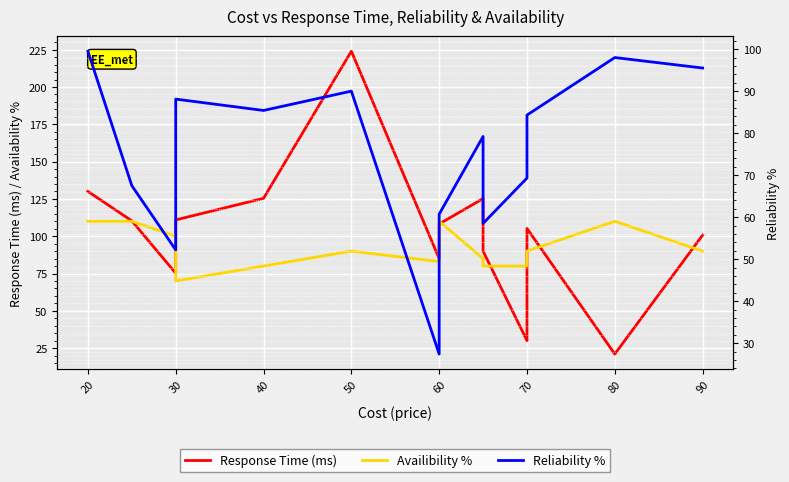

Which series has the largest total across all categories?

Response Time (ms)